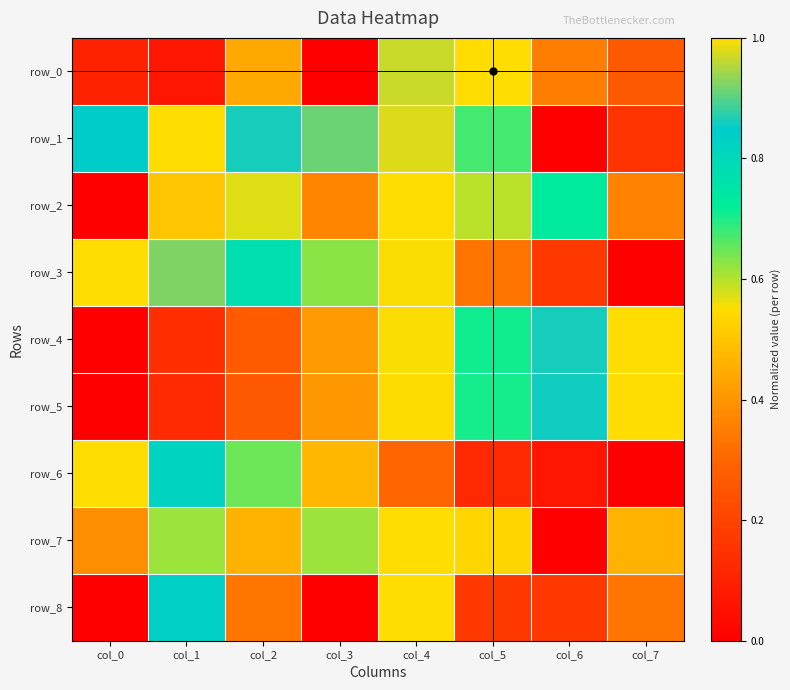

Is the value of row_7 at col_3 greater than the value of row_4 at col_2?

Yes